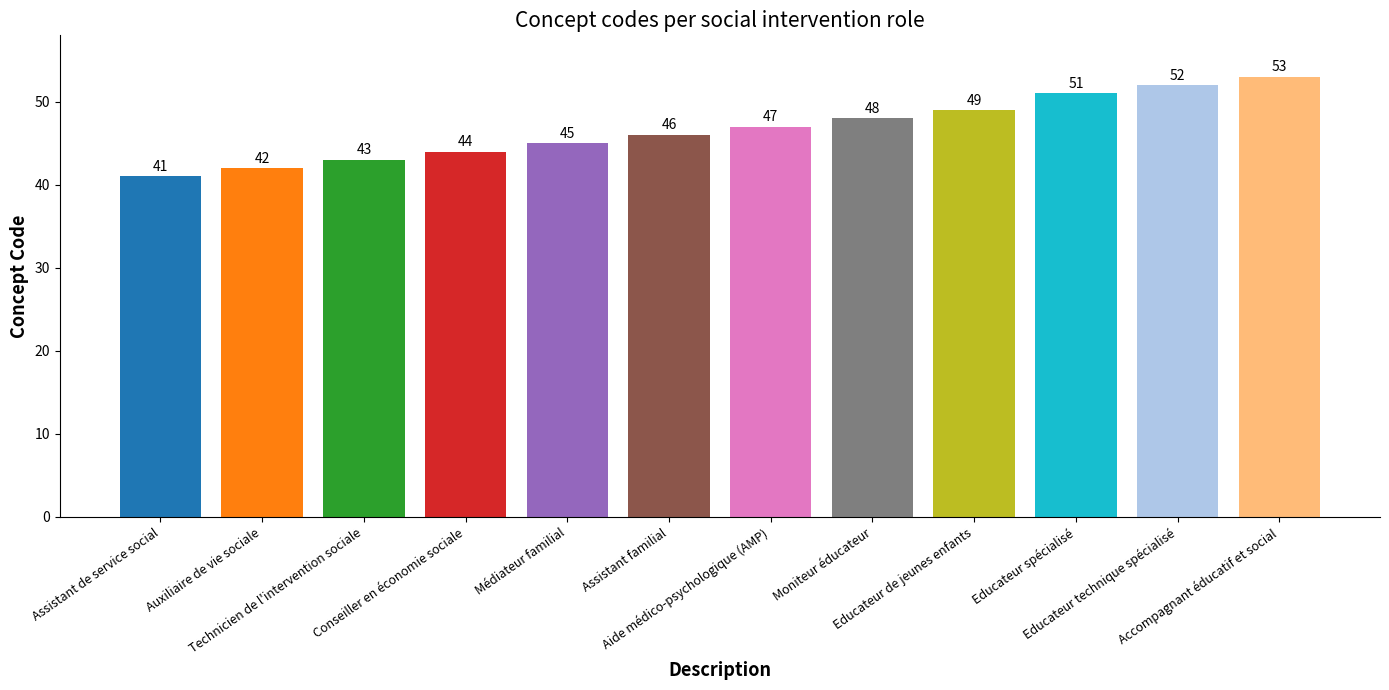

Rank the categories by value from lowest to highest.

Assistant de service social, Auxiliaire de vie sociale, Technicien de l'intervention sociale, Conseiller en économie sociale, Médiateur familial, Assistant familial, Aide médico-psychologique (AMP), Moniteur éducateur, Educateur de jeunes enfants, Educateur spécialisé, Educateur technique spécialisé, Accompagnant éducatif et social